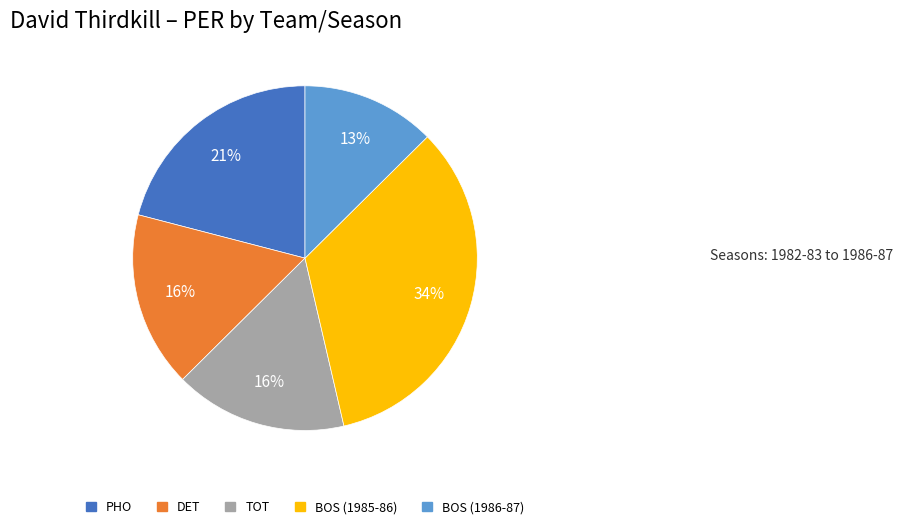

To the nearest percent, what is the combined percentage of TOT and BOS (1986-87)?

29%